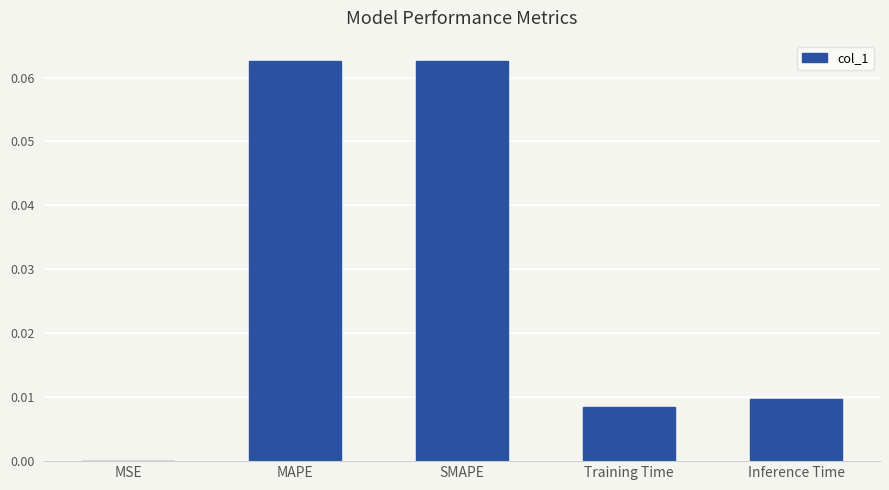

Is it true that the value at MSE is 0.0?

True